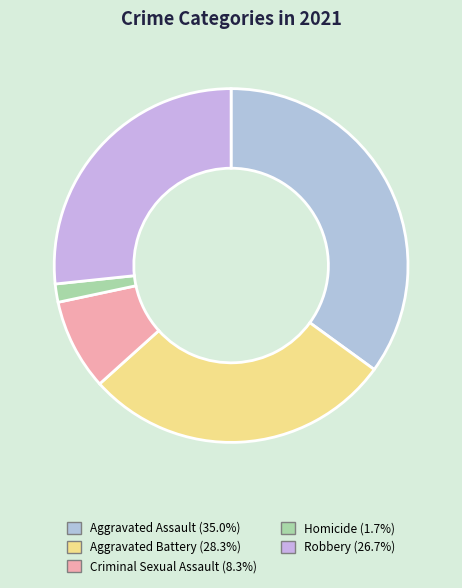

How many slices are in this pie chart?

5